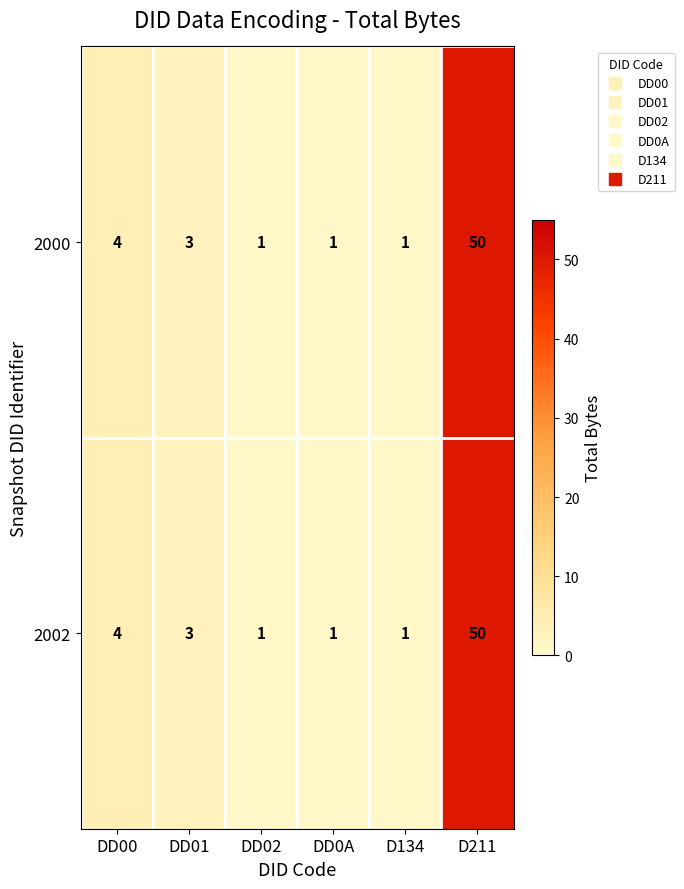

What is the maximum value for 2000?

50